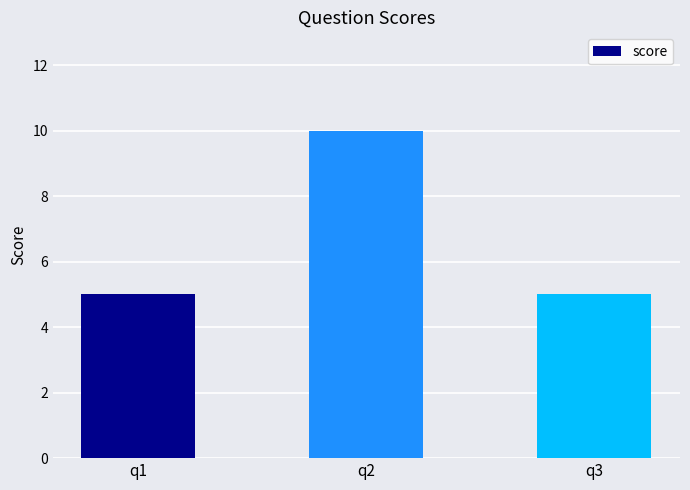

What is the average value?

7